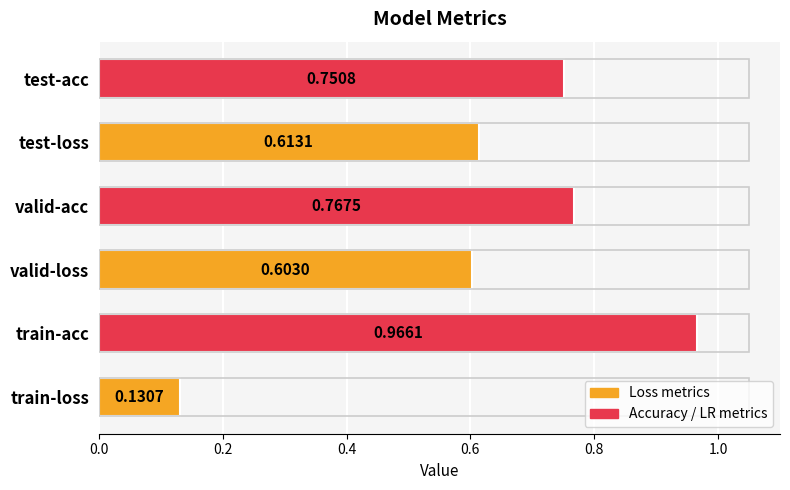

Between train-loss and valid-acc, which is larger?

valid-acc